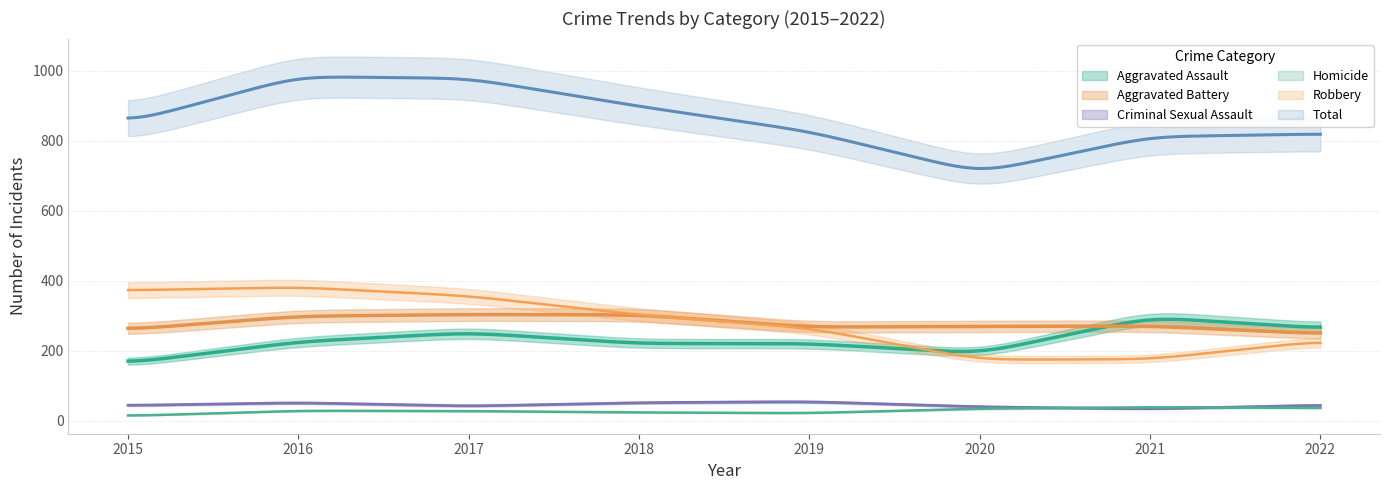

Is it true that Robbery equals 234 at 2015?

False